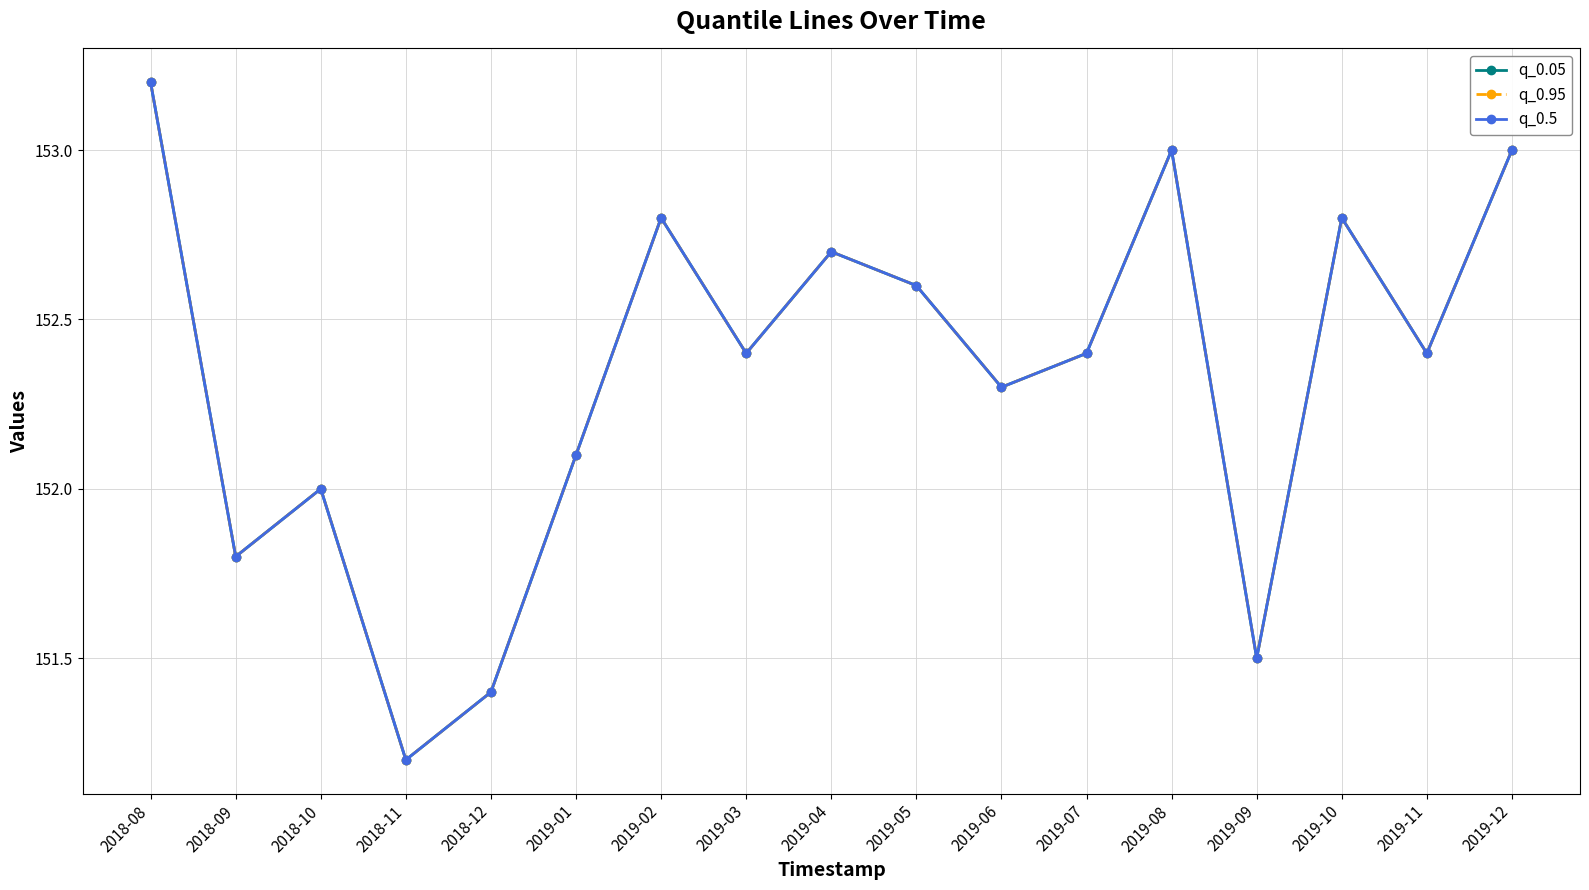

True or false: q_0.05 has a value of 153.2 at 2018-08.

True